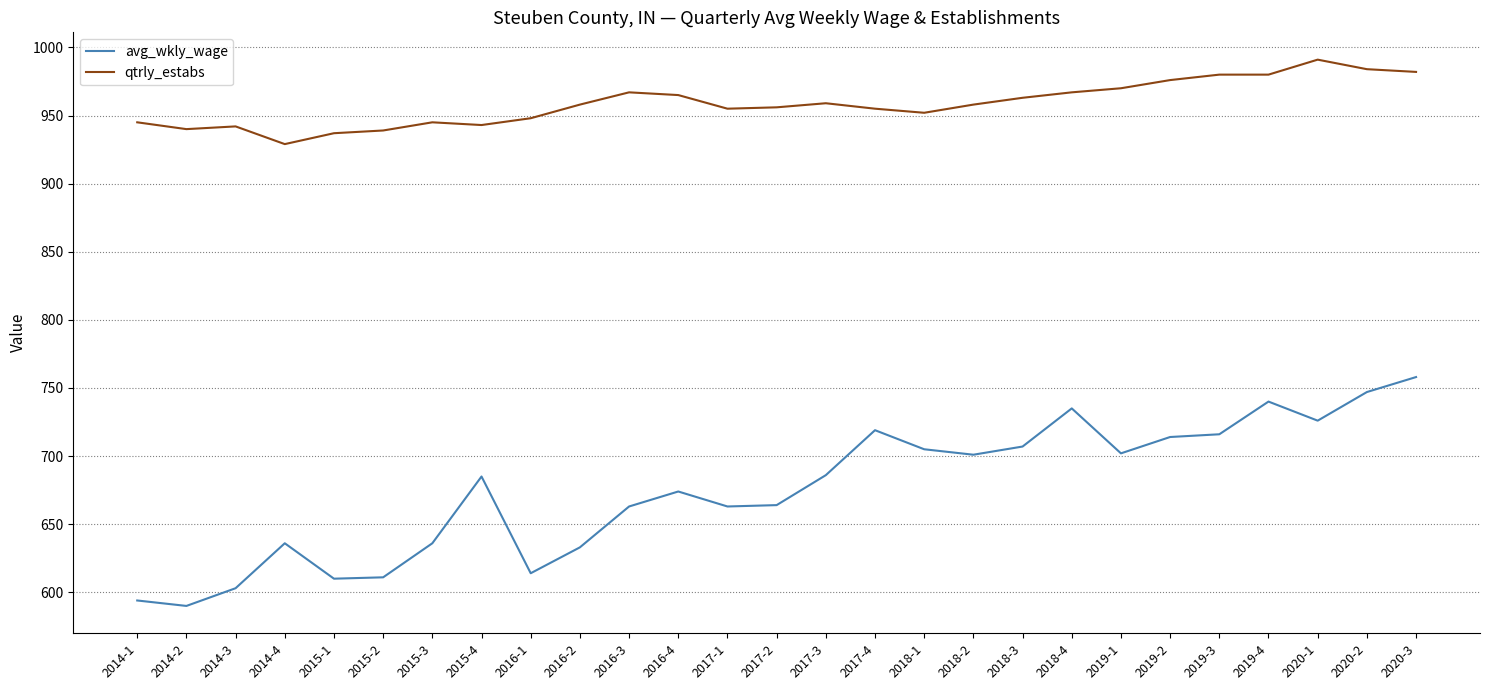

True or false: qtrly_estabs has more than 0 interior local peaks.

True